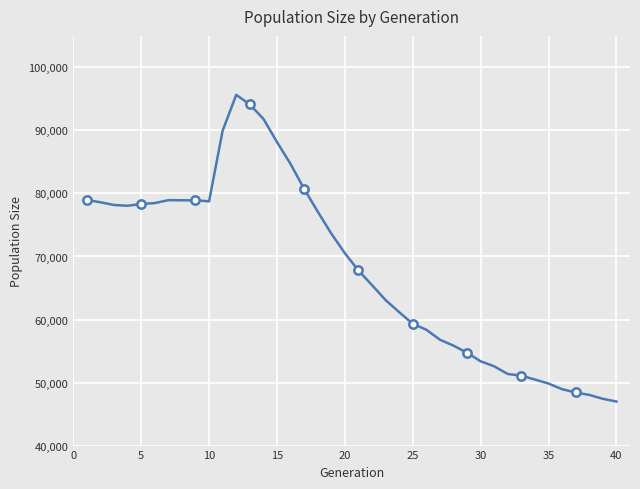

How many data points are less than 70520?

20